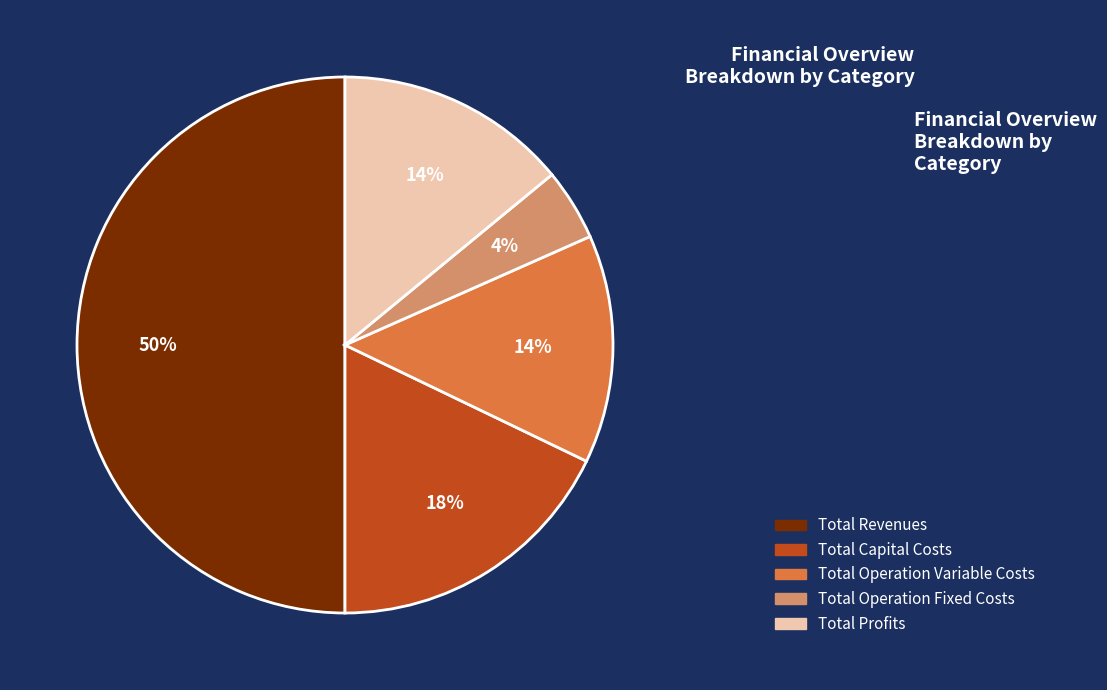

To the nearest percent, what is the difference between the largest and smallest slice percentages?

46%